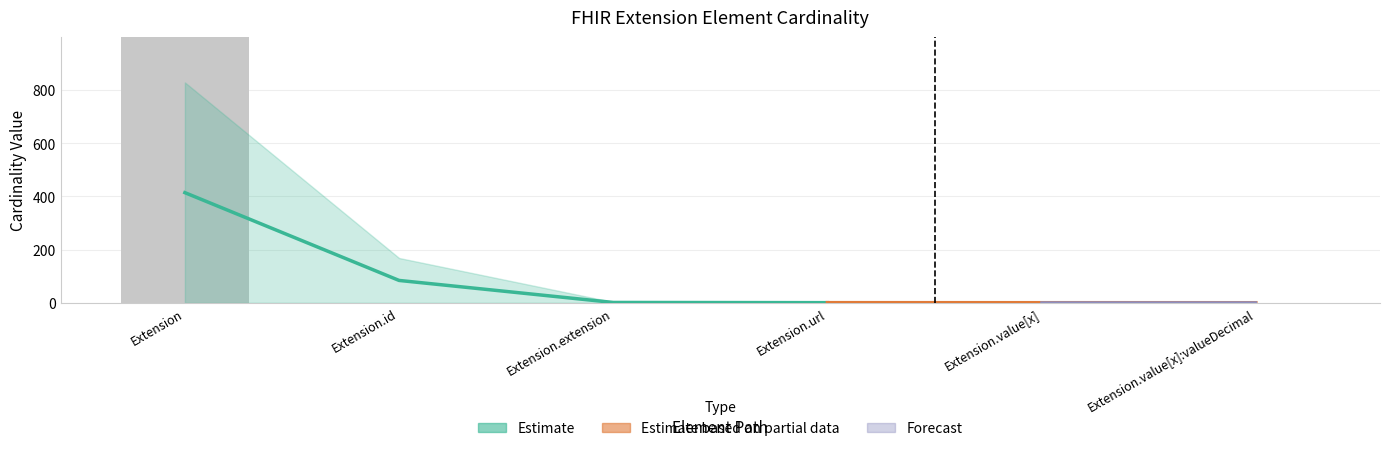

What position from the right is Extension.url?

3